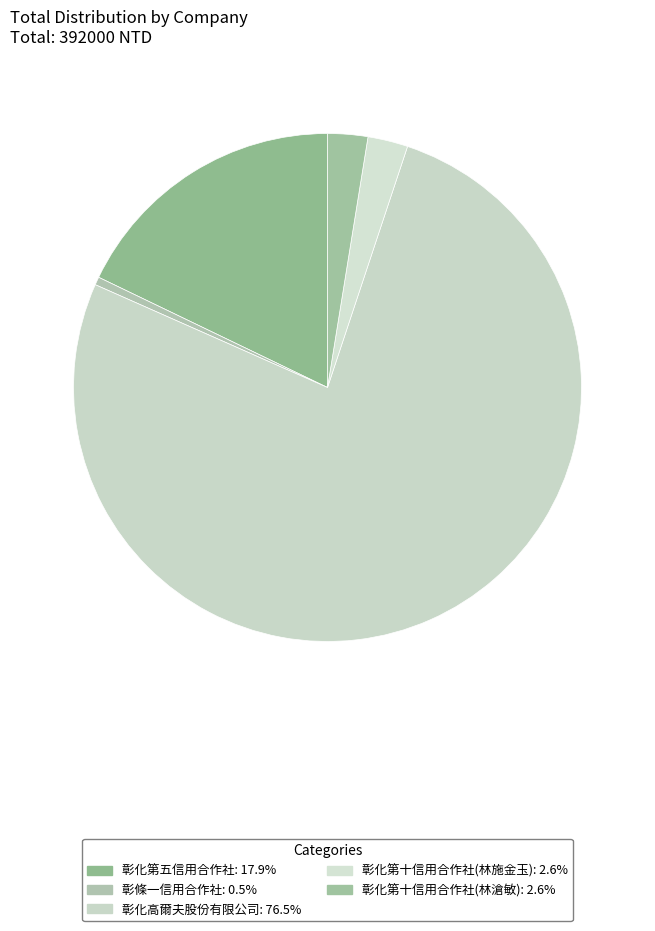

How many slices are in this pie chart?

5